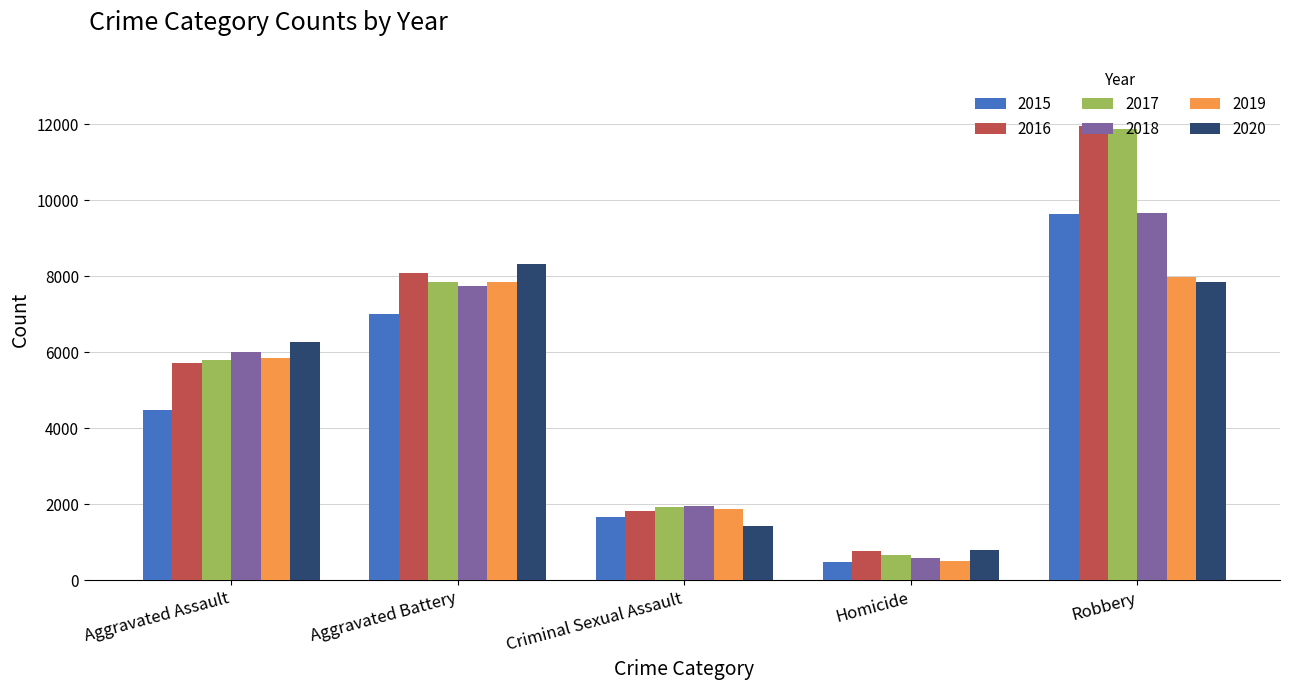

Reading left to right, what are all the values shown in this chart?

2015: 4480	7018	1660	496	9638
2016: 5712	8085	1816	786	11960
2017: 5793	7845	1936	672	11880
2018: 6001	7735	1970	589	9679
2019: 5840	7857	1868	498	7994
2020: 6263	8319	1444	787	7855